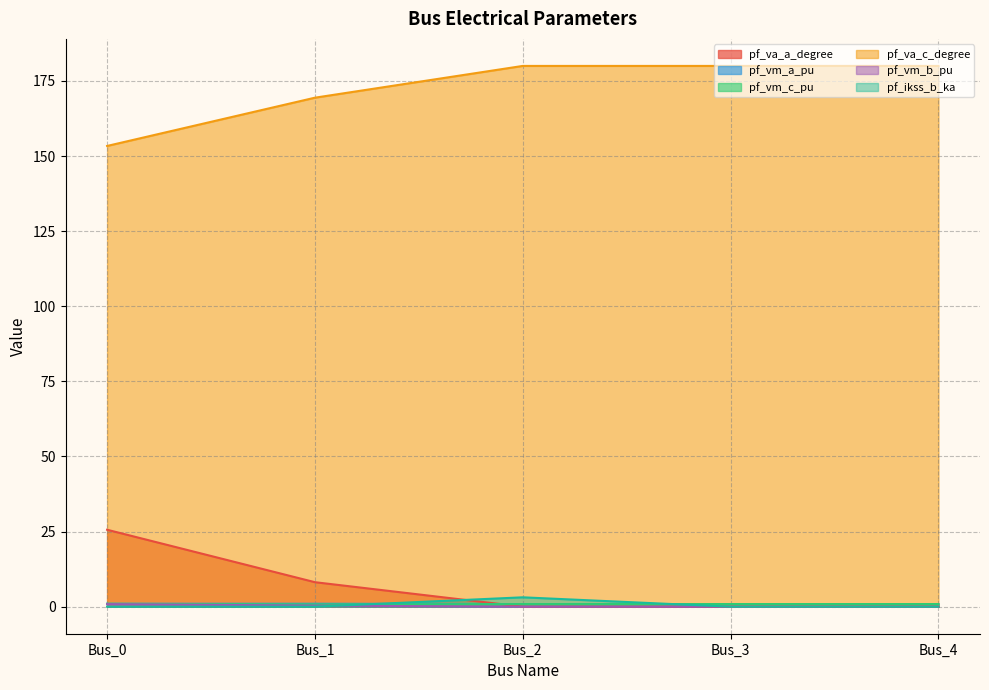

Is it true that pf_vm_c_pu equals 0.2 at Bus_2?

False